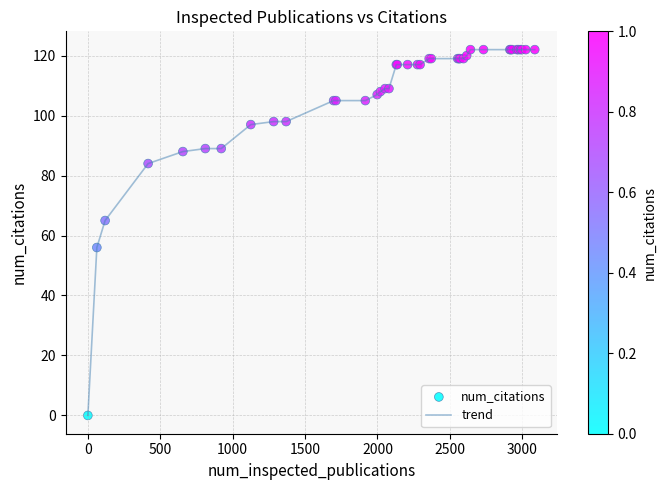

What is the difference between the maximum and minimum values?

122